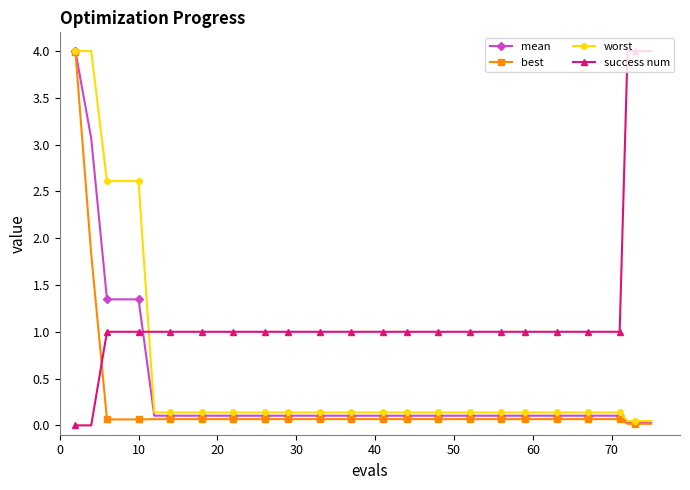

At how many categories does at least one series exceed 3?

5